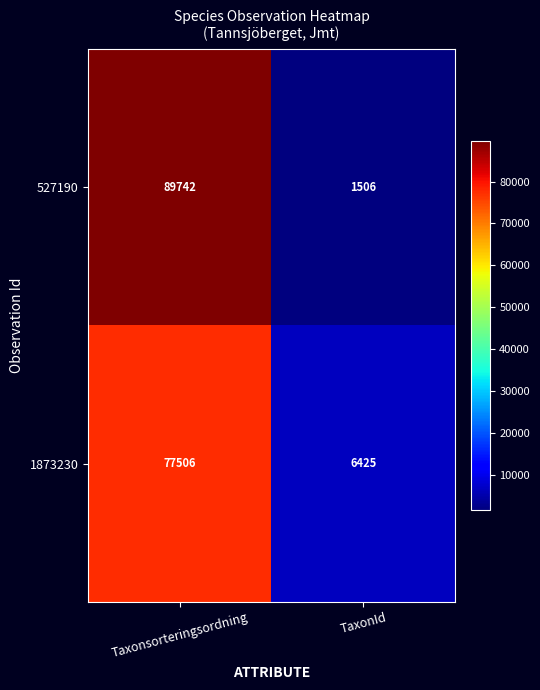

Which series has the largest total across all categories?

527190